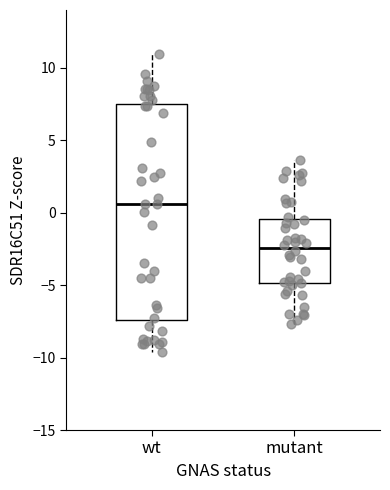

Reading left to right, transcribe this box plot: for each box, give where its median line is, the range the box spans, and where its two whiskers end, as read against the y-axis. The values are not printed on the chart, so give them approximately, as read against the axis.

wt: median 0.5, box -7.5 to 7.5, whiskers -9.5 to 11.0
mutant: median -2.5, box -5.0 to -0.5, whiskers -7.5 to 3.5